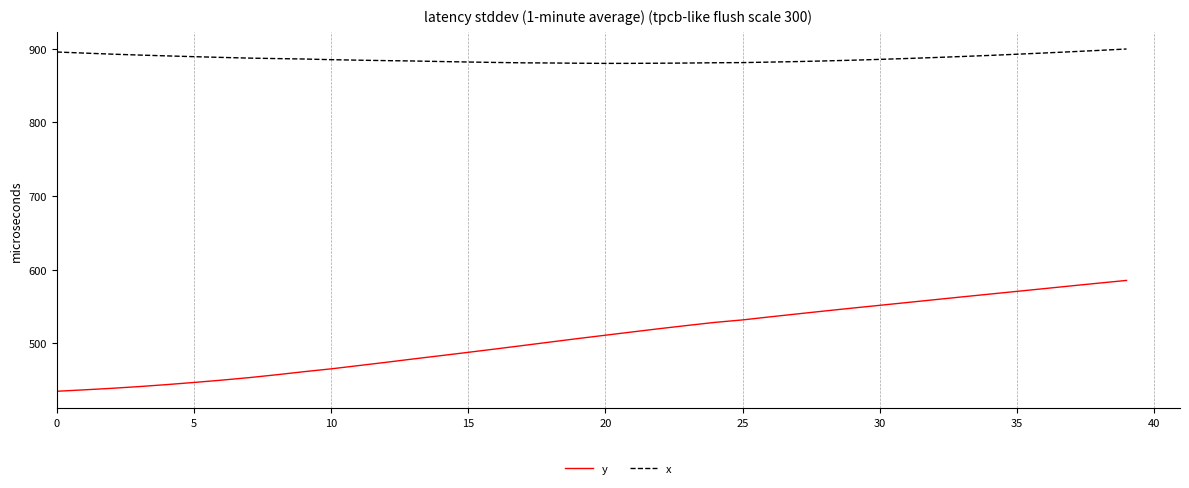

Which series has the largest range (max minus min)?

y